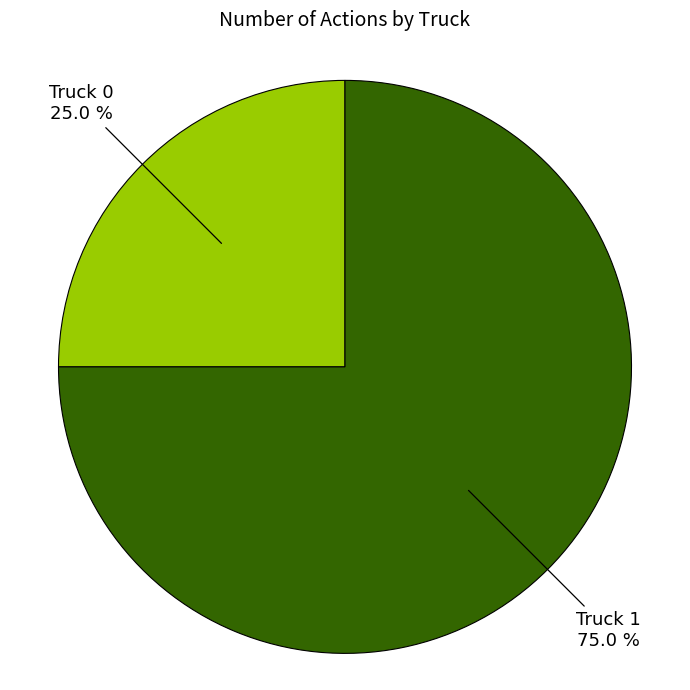

What is the smallest slice in the pie chart?

Truck 0